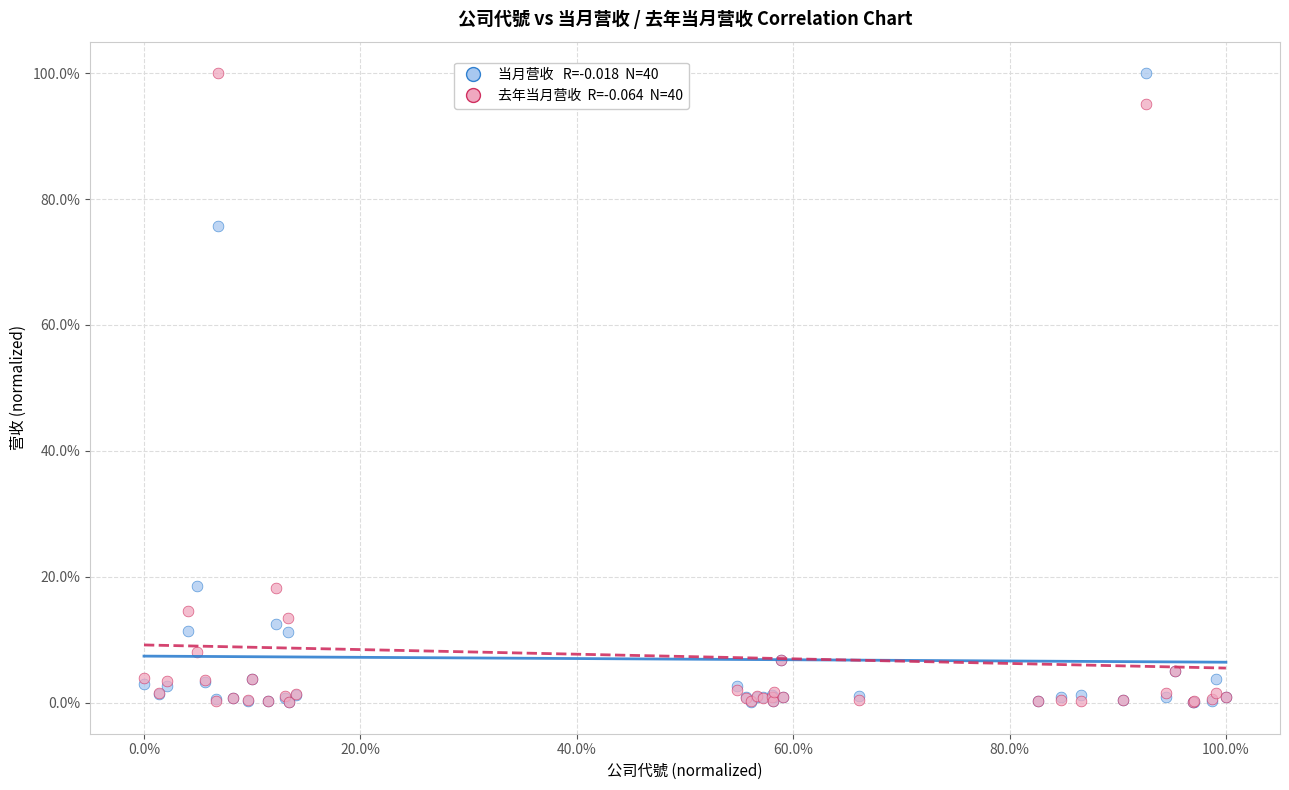

Across all series, what Y value is closest to 50?

75.7